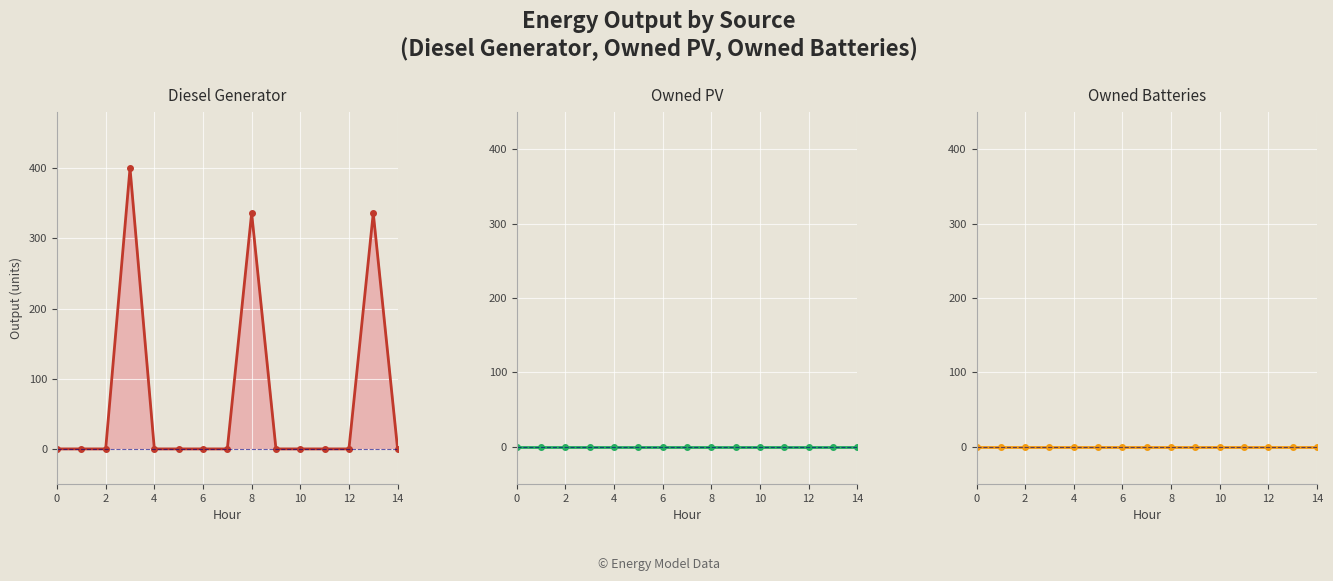

Rank the series at 14 from highest to lowest value.

Diesel Generator, Owned PV, Owned Batteries